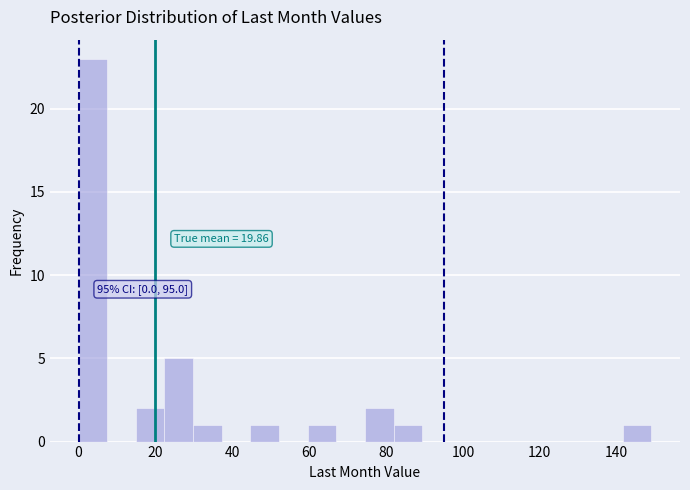

Read against the x-axis, roughly where is the centre of the tallest bar?

4